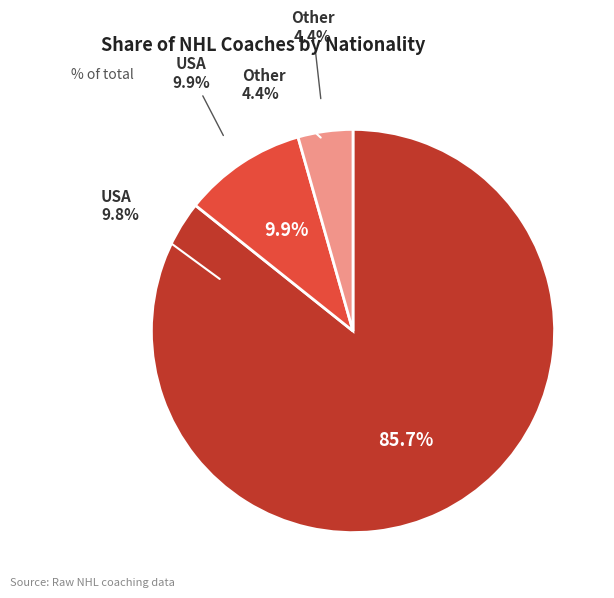

To the nearest percent, what is the combined percentage of CAN and USA?

96%